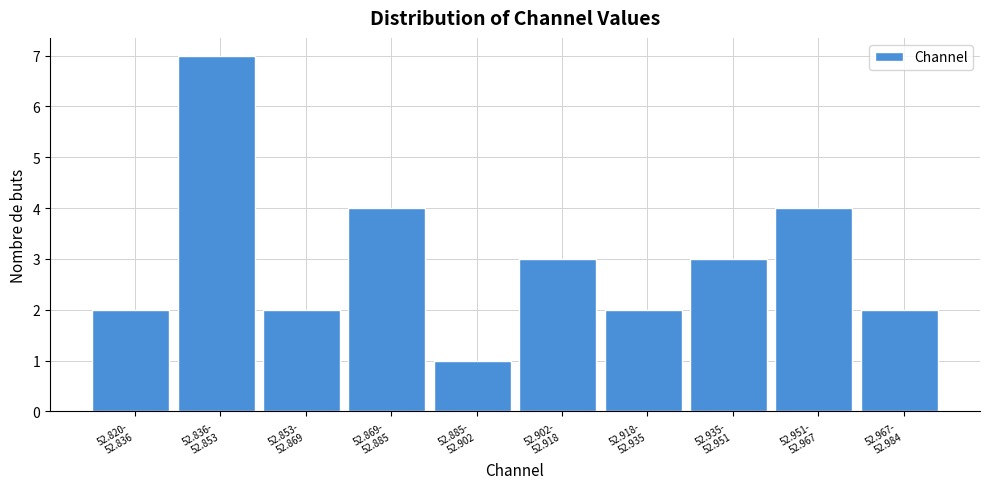

Reading left to right, list all the values displayed in this chart.

2	7	2	4	1	3	2	3	4	2